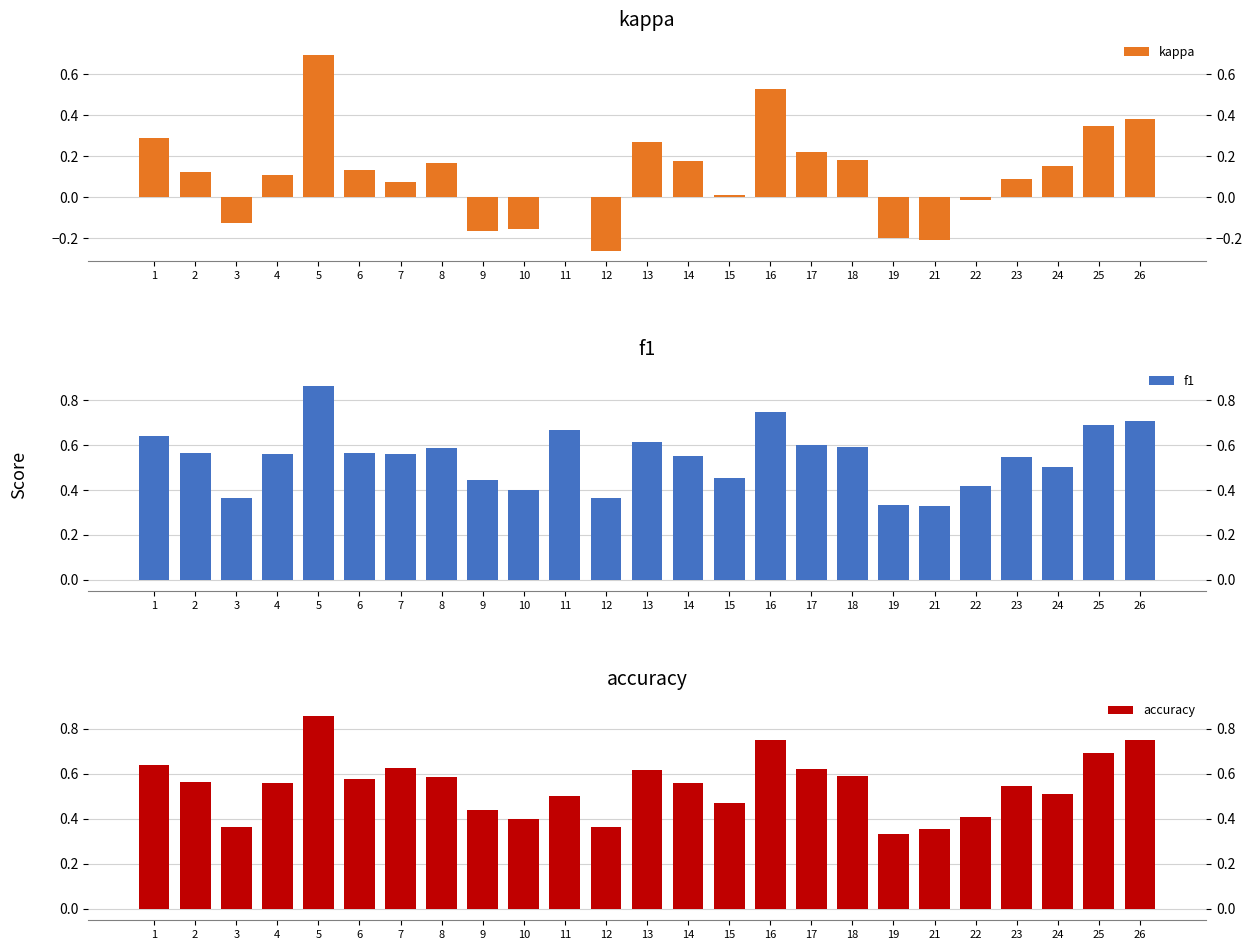

How many values in kappa are above zero?

17